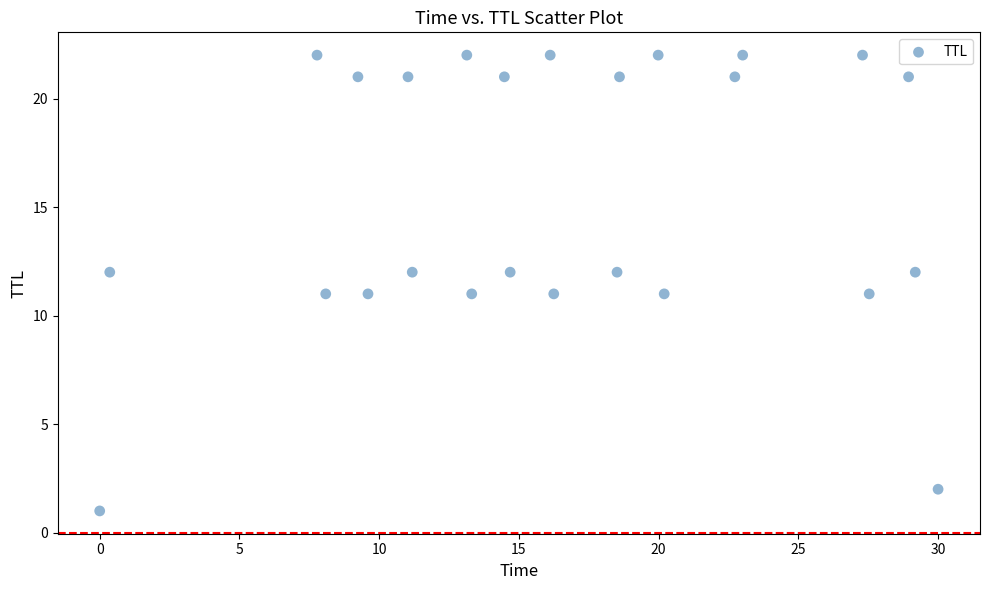

What is the range of Y values (max minus min)?

21